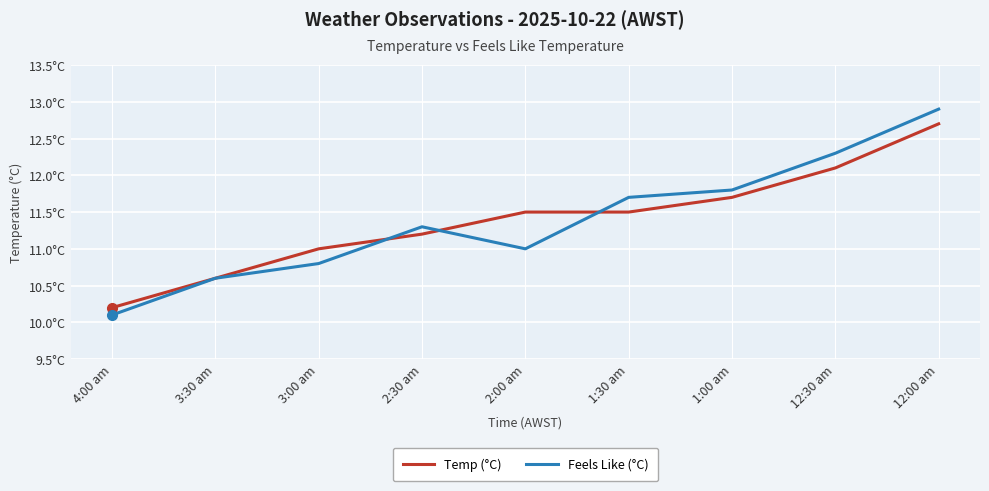

Which series has the widest spread of values?

Feels Like (°C)